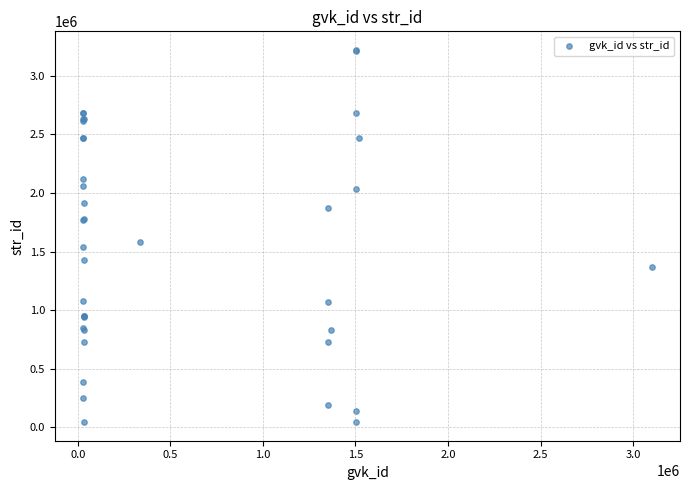

What Y value in the scatter plot is closest to 1632665?

1585033